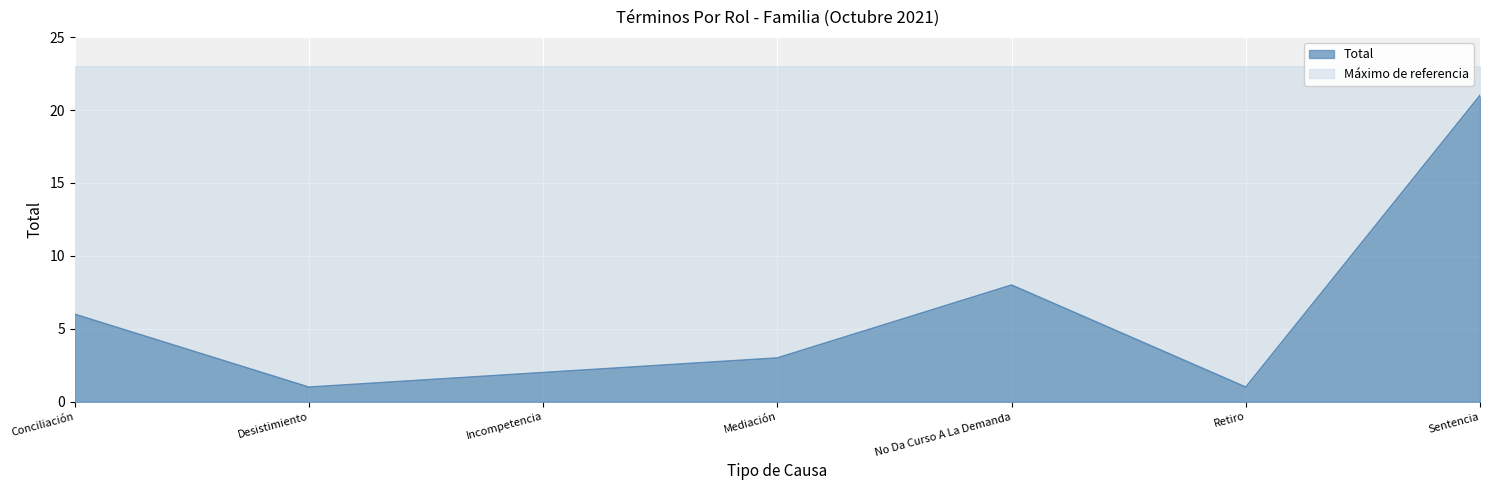

What is the difference between the second highest and second lowest values?

7